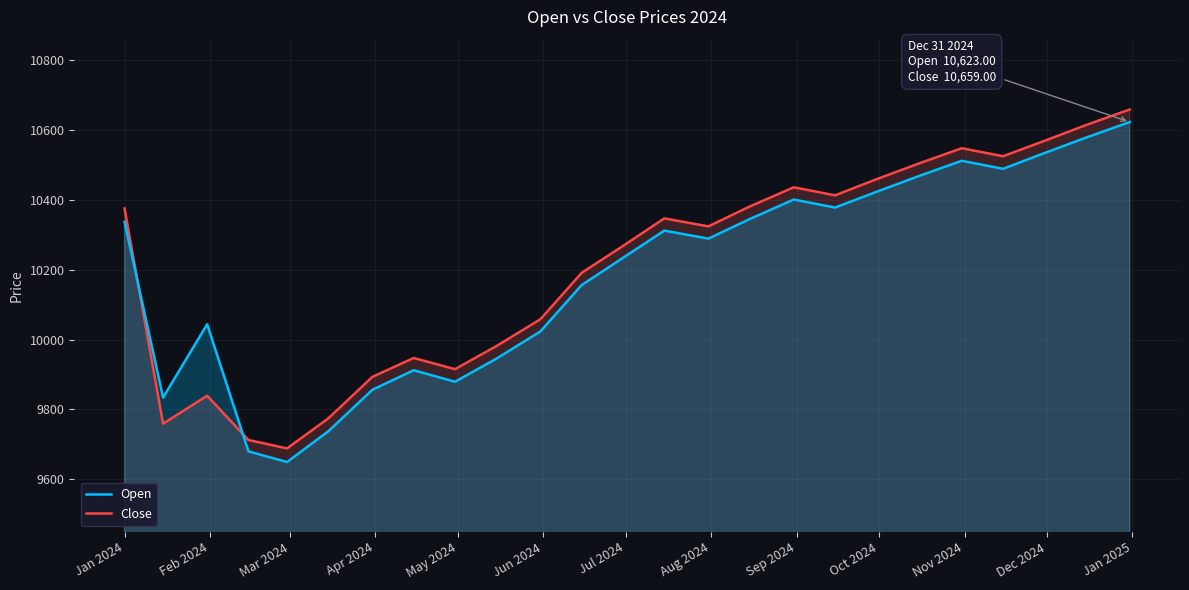

After their last crossing, which series has the higher values: Close or Open?

Close